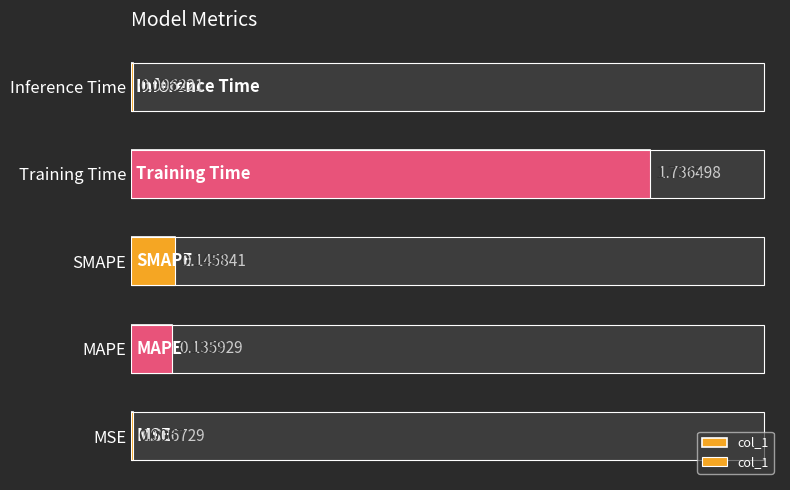

What is the sum of all values?

2.0